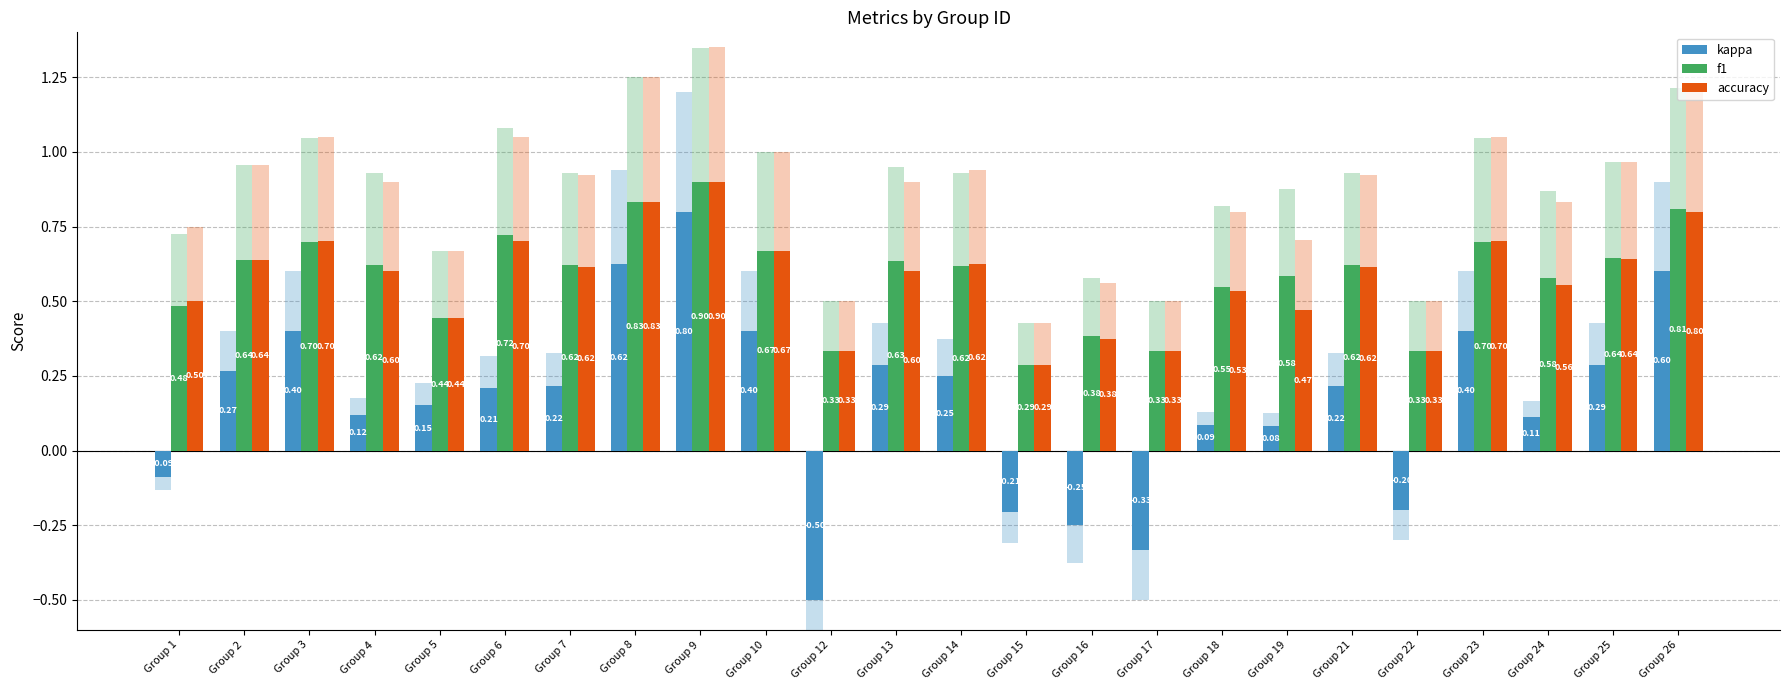

Where does the kappa series first go above 0?

Group 2